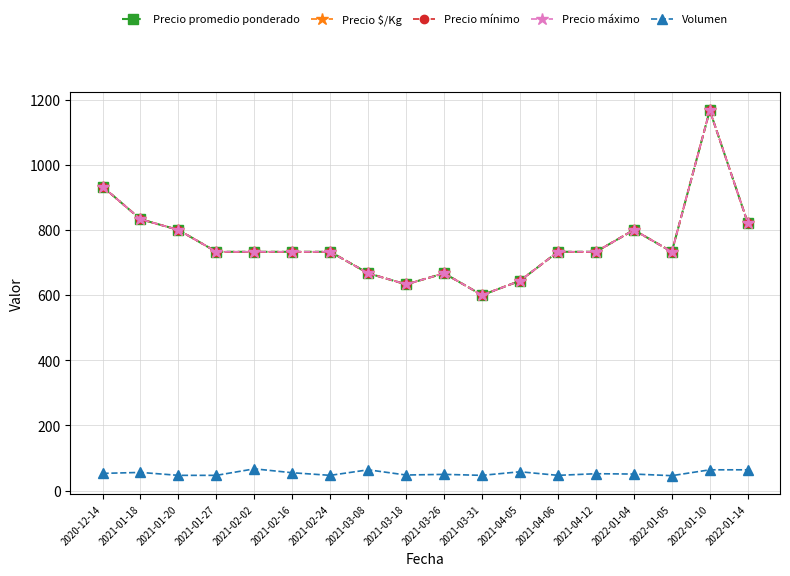

True or false: Precio $/Kg and Precio mínimo intersect in this chart.

False